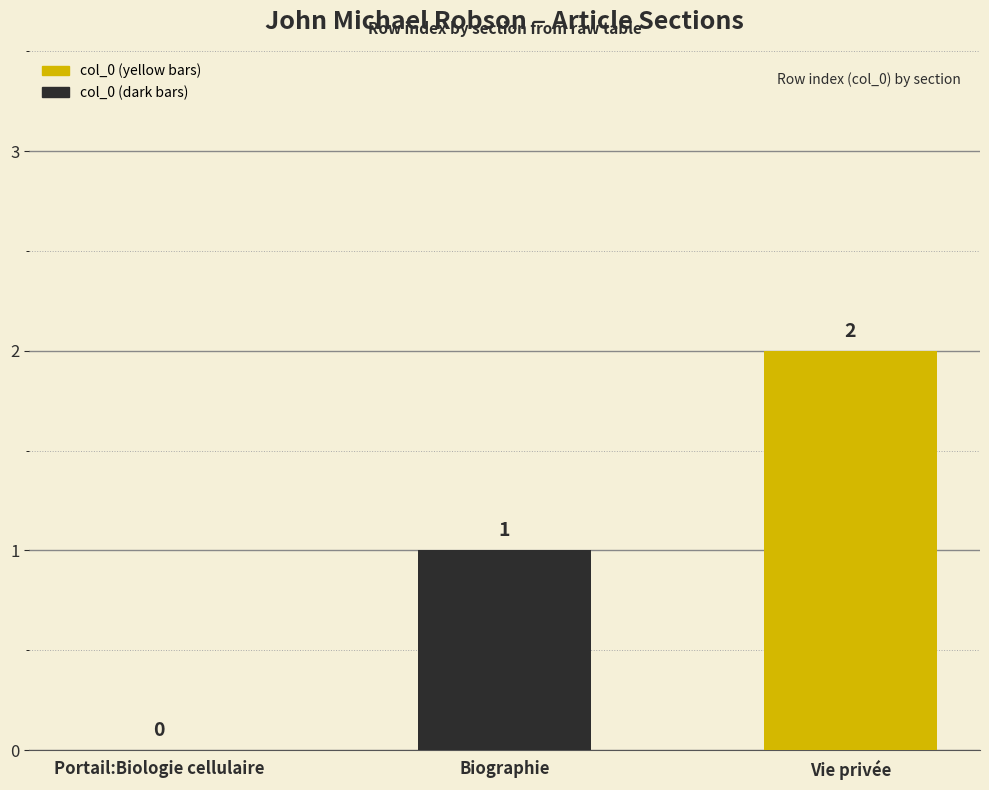

What is the change in value from Portail:Biologie cellulaire to Biographie?

+1